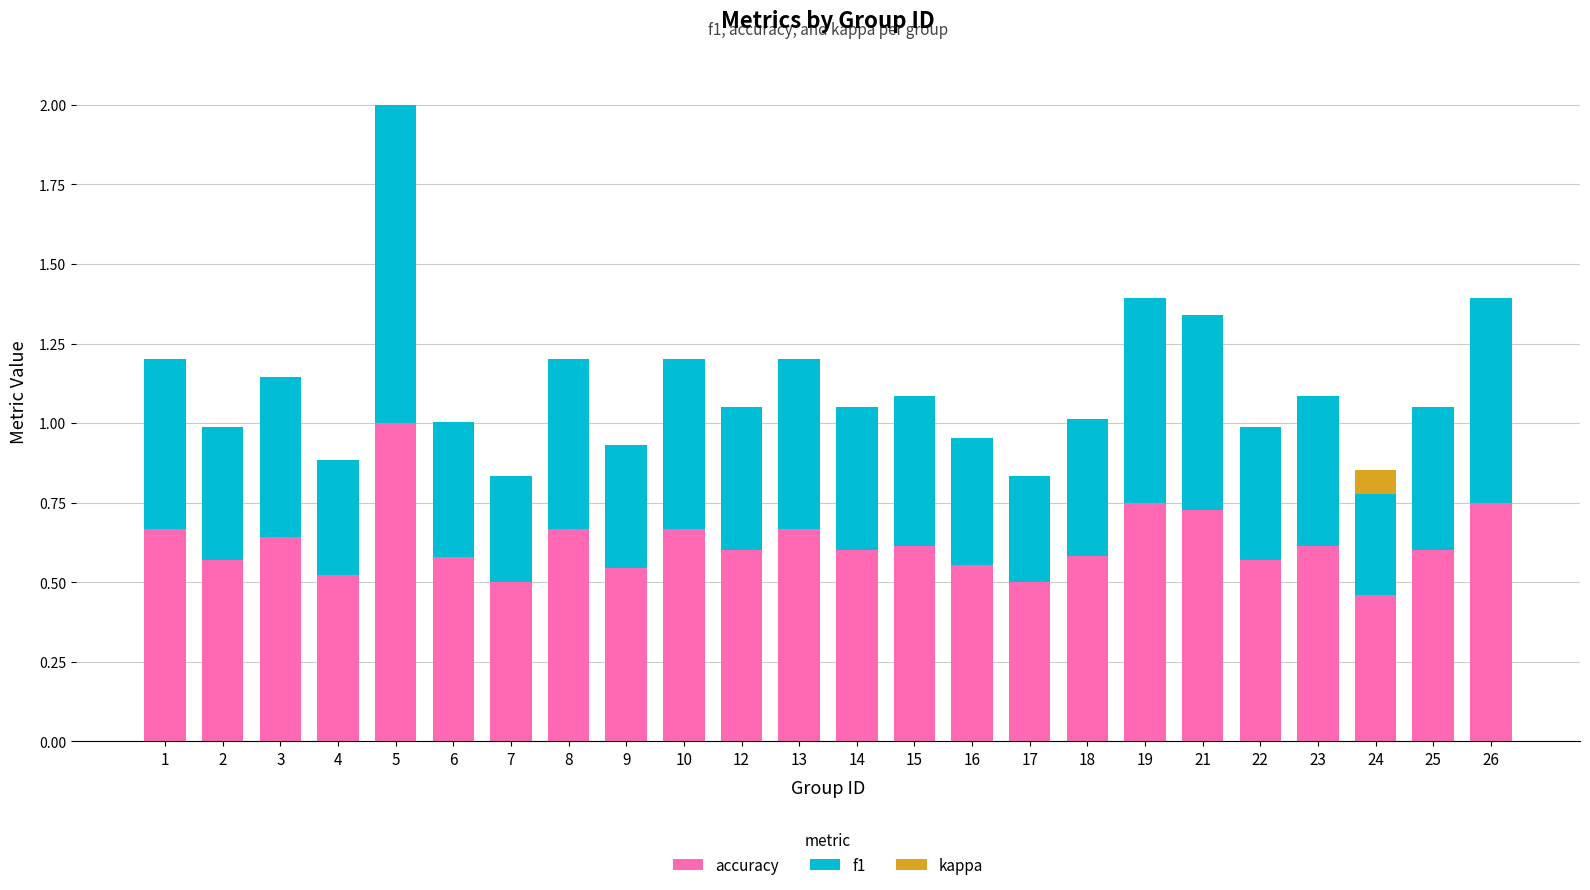

What is the total value across all series at 25?

1.1